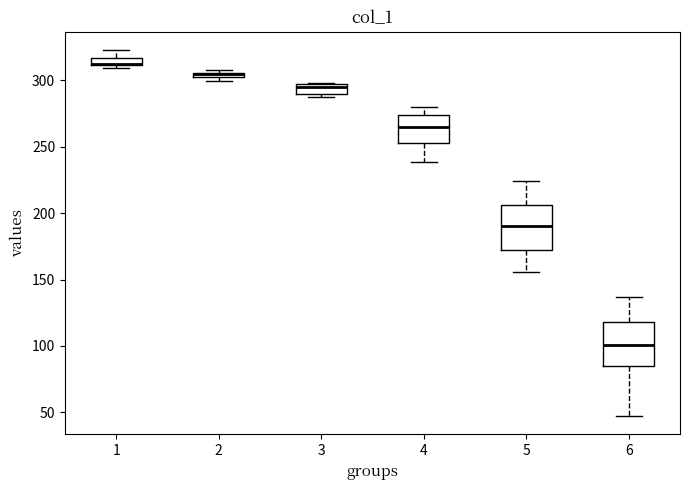

Where does the upper whisker of the box at x = 6 end on the y-axis? The values are not printed on the chart, so give them approximately, as read against the axis.

135